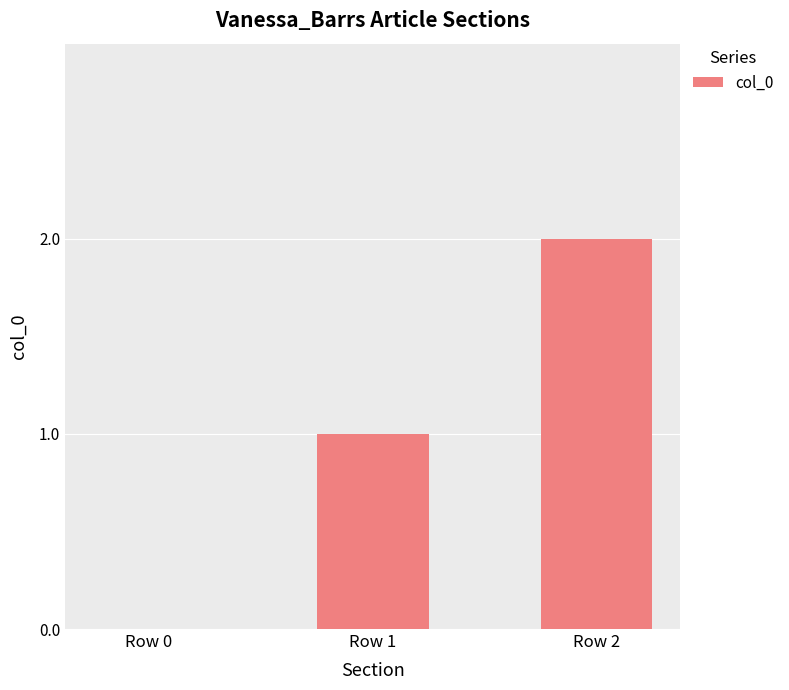

Between Row 0 and Row 1, which is larger?

Row 1